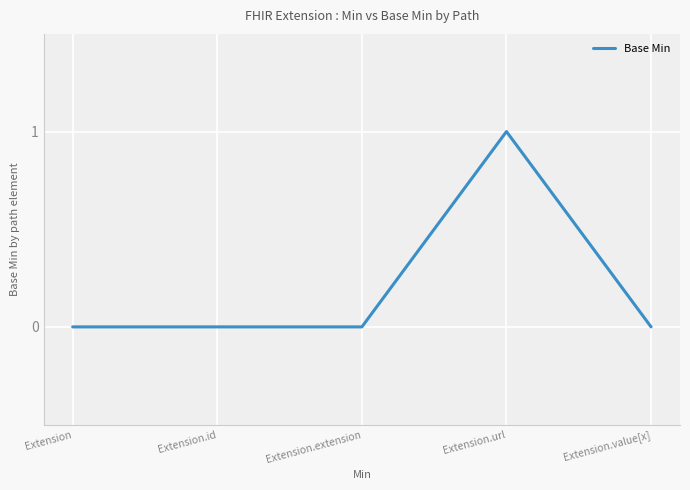

Reading right to left, transcribe all the data shown in this chart.

0	1	0	0	0